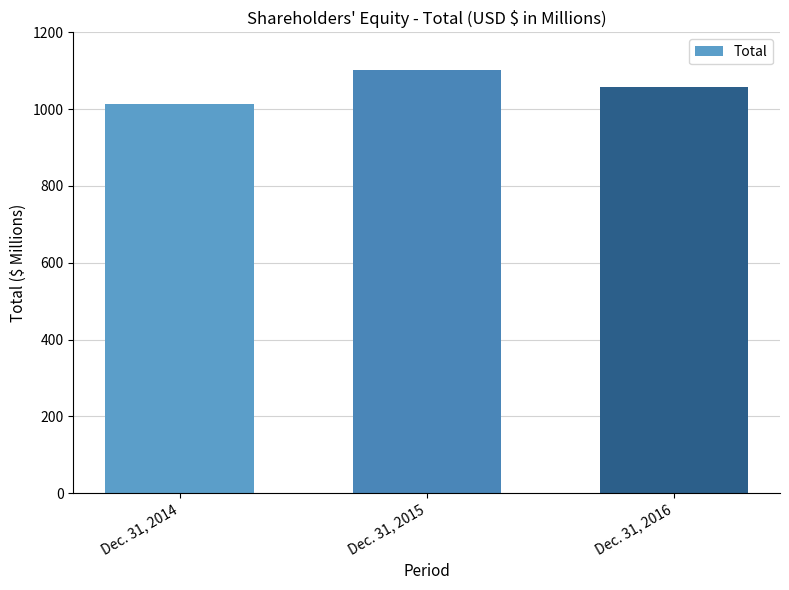

Between Dec. 31, 2016 and Dec. 31, 2015, which is larger?

Dec. 31, 2015